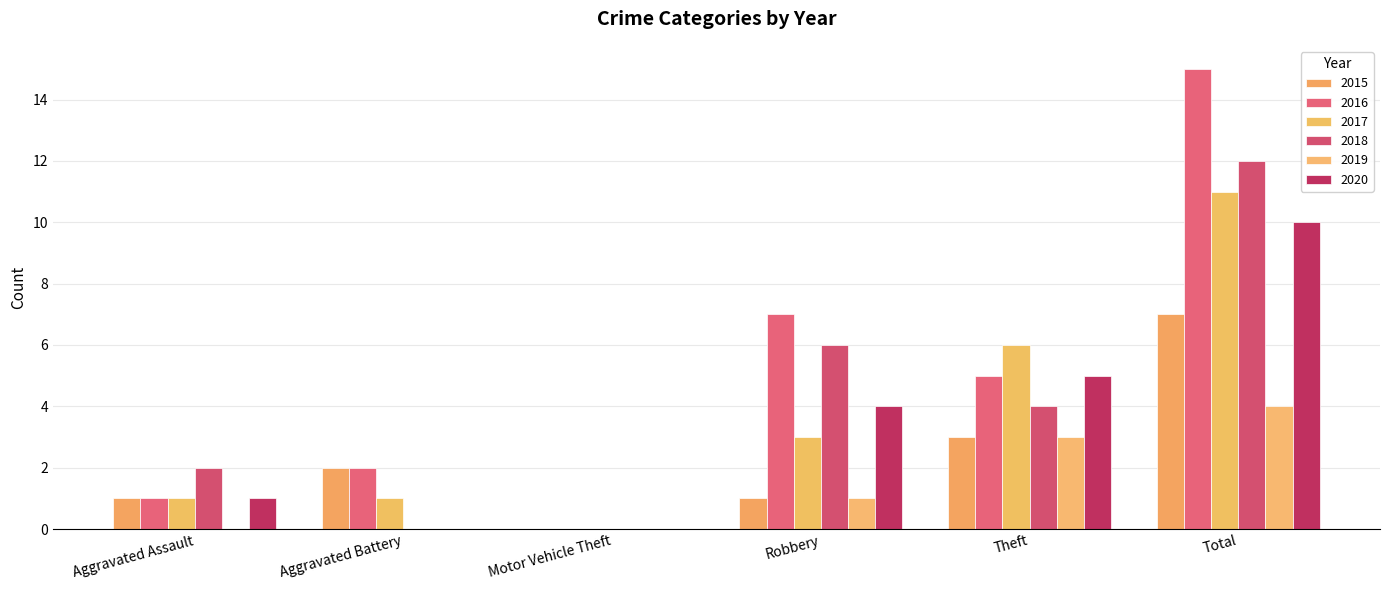

Reading right to left, extract all data points from this chart.

2015: 7	3	1	0	2	1
2016: 15	5	7	0	2	1
2017: 11	6	3	0	1	1
2018: 12	4	6	0	0	2
2019: 4	3	1	0	0	0
2020: 10	5	4	0	0	1